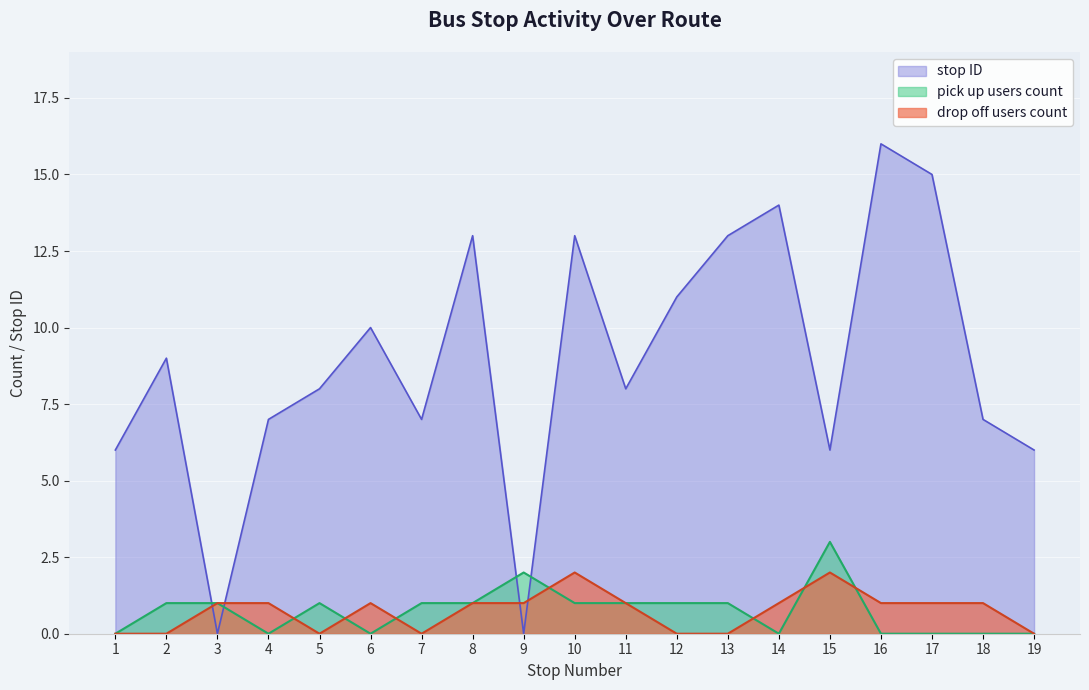

True or false: drop off users count and stop ID cross at least once.

True